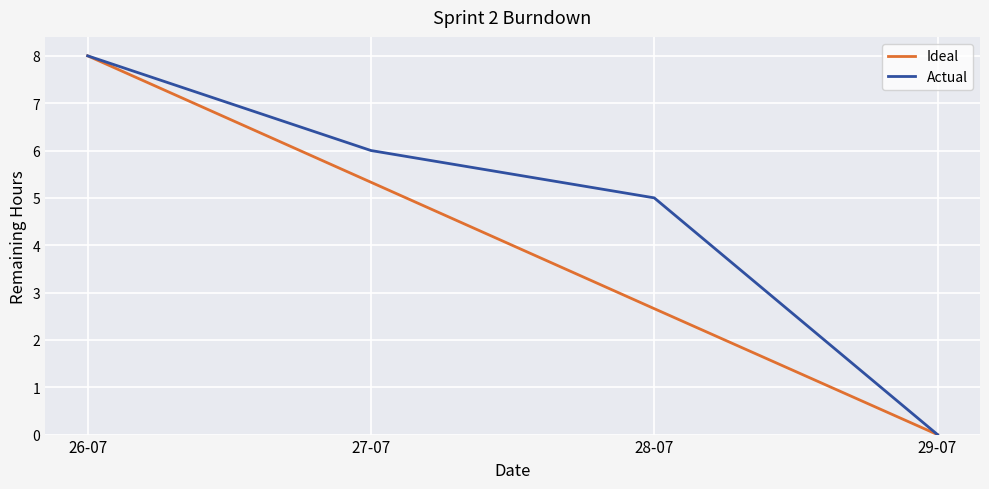

The Actual series shows 3.8 at 27-07. True or false?

False